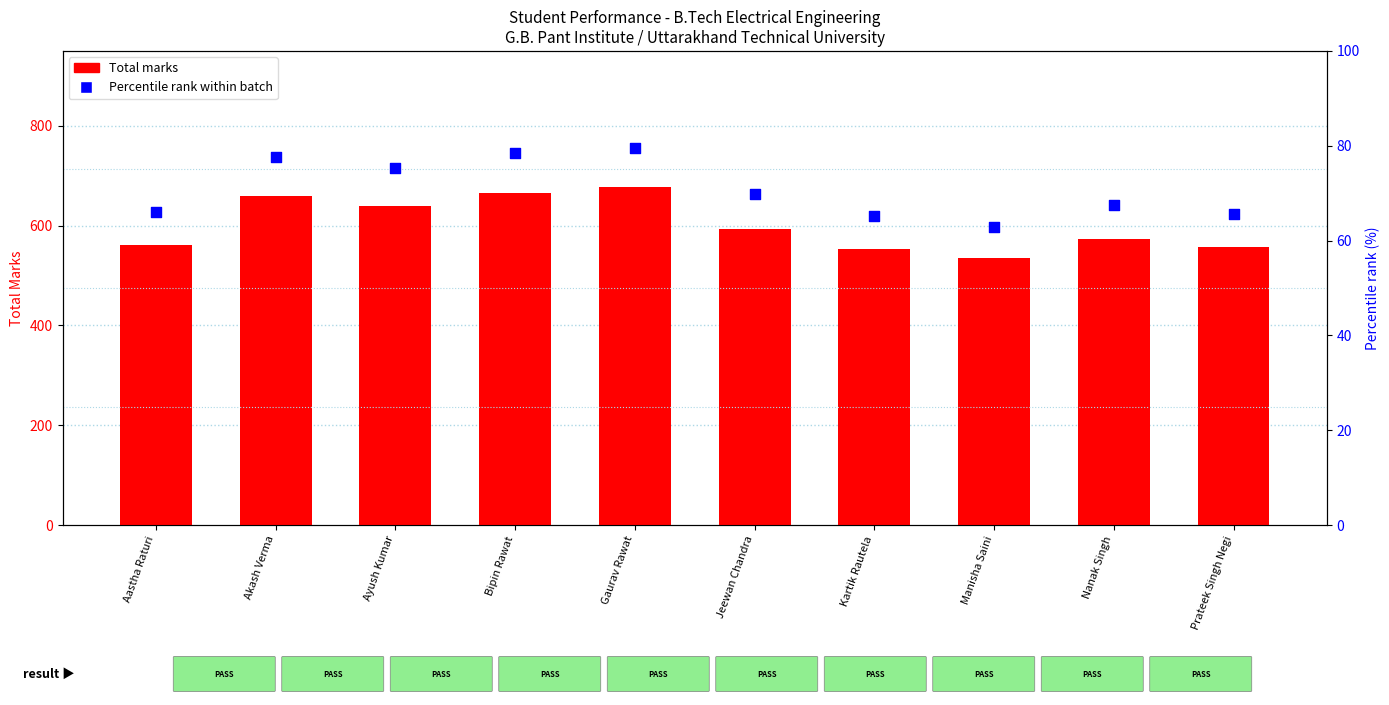

Which series reaches the maximum Y coordinate?

Total marks